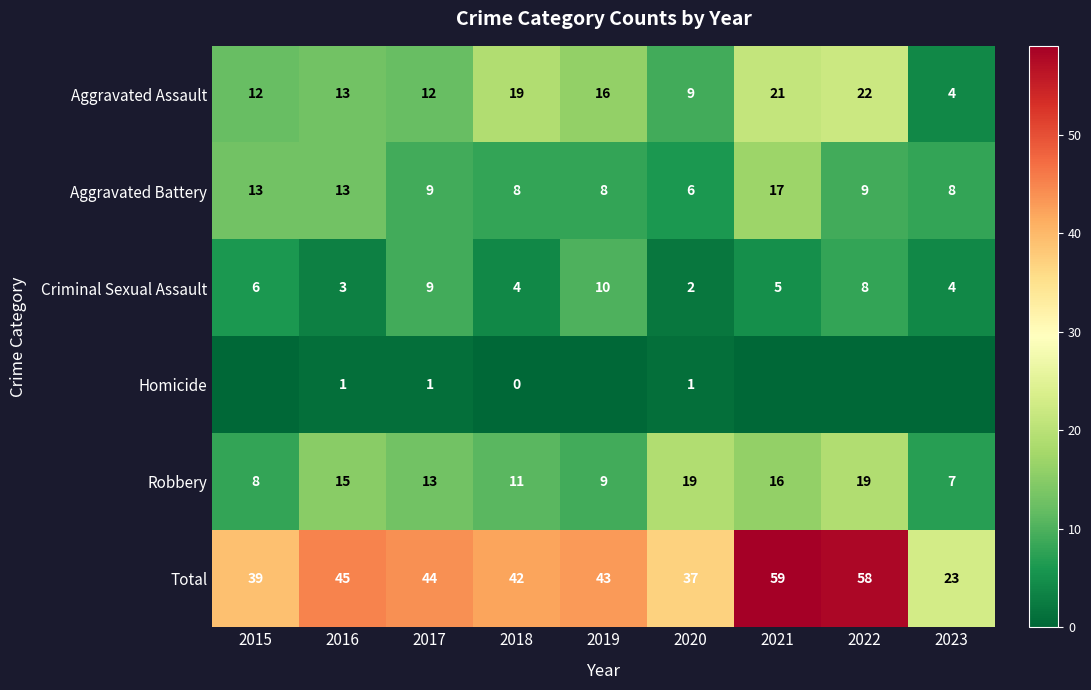

How many values in the Criminal Sexual Assault series are below 5?

4